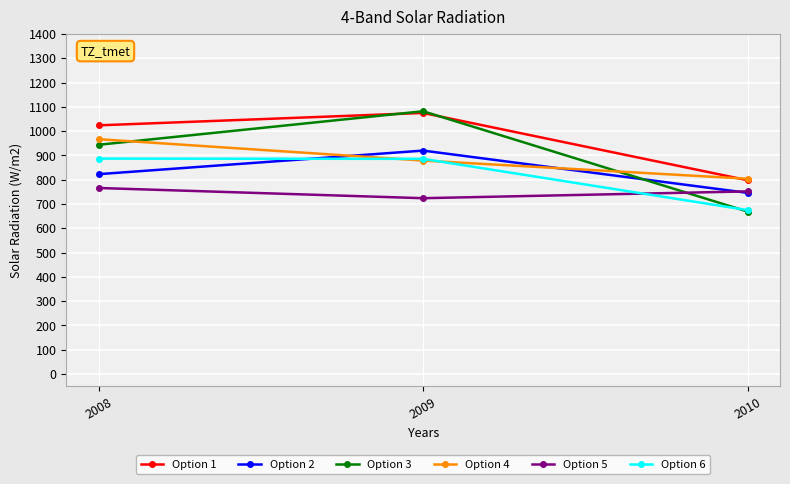

Does the chart display data point markers on the line(s)?

Yes